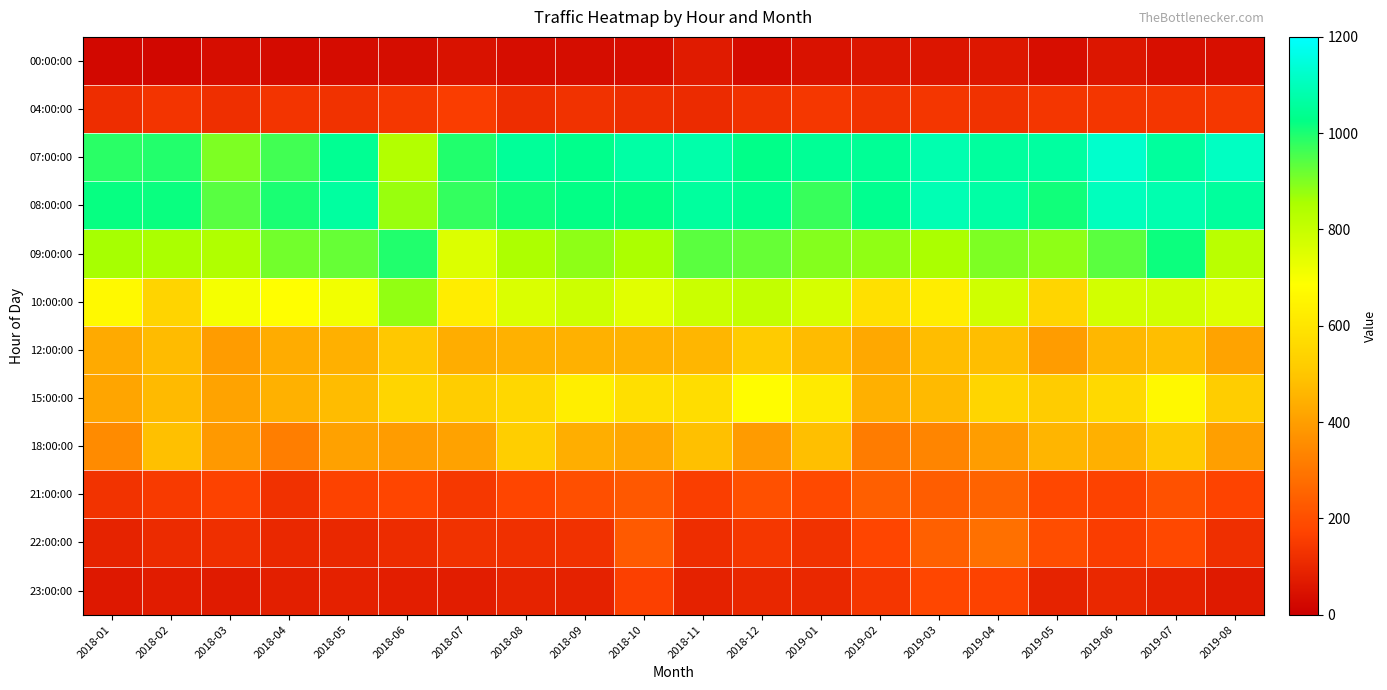

What is the spread (max minus min) of values at 2019-04?

1011